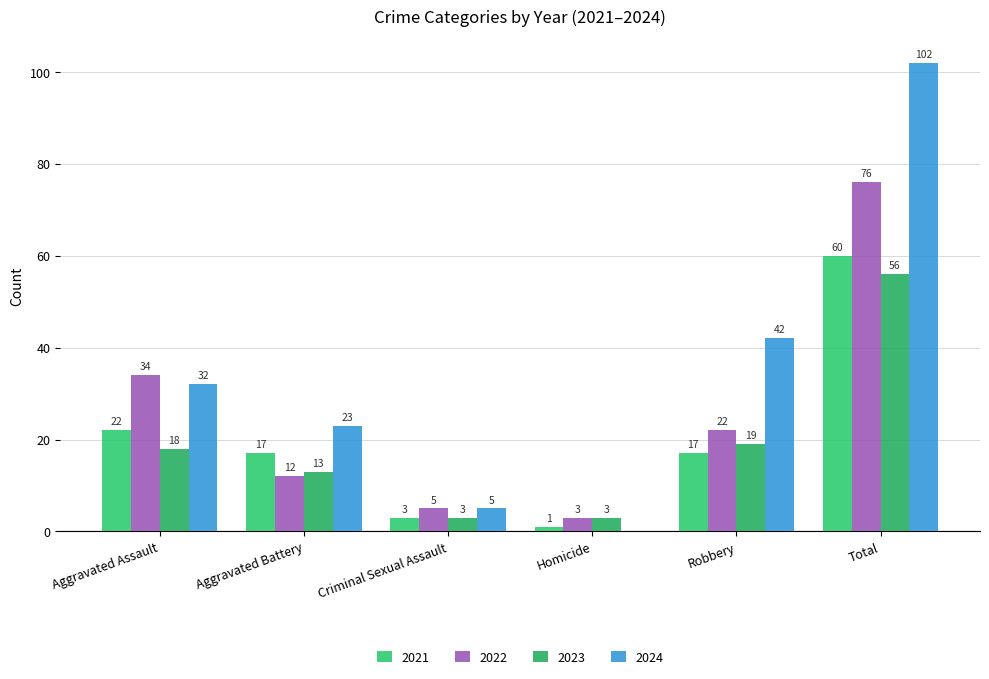

What is the spread (max minus min) of values at Total?

46